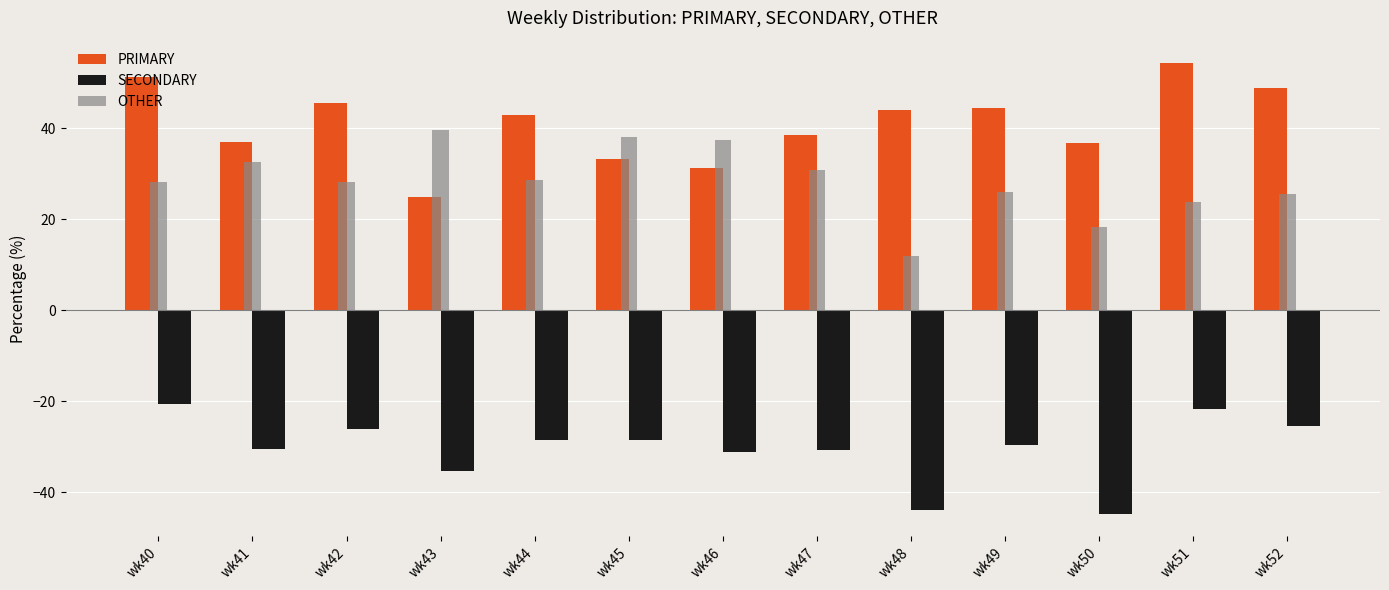

The OTHER series shows 25.9 at wk49. True or false?

True